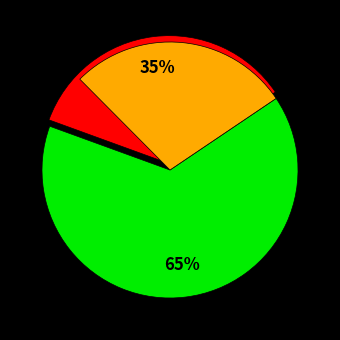

To the nearest percent, what is the difference between the 灵芝湖听彝族姑娘歌唱 and 题程听彝郡侯芝城送别图即送其监税兴化 slice percentages?

30%